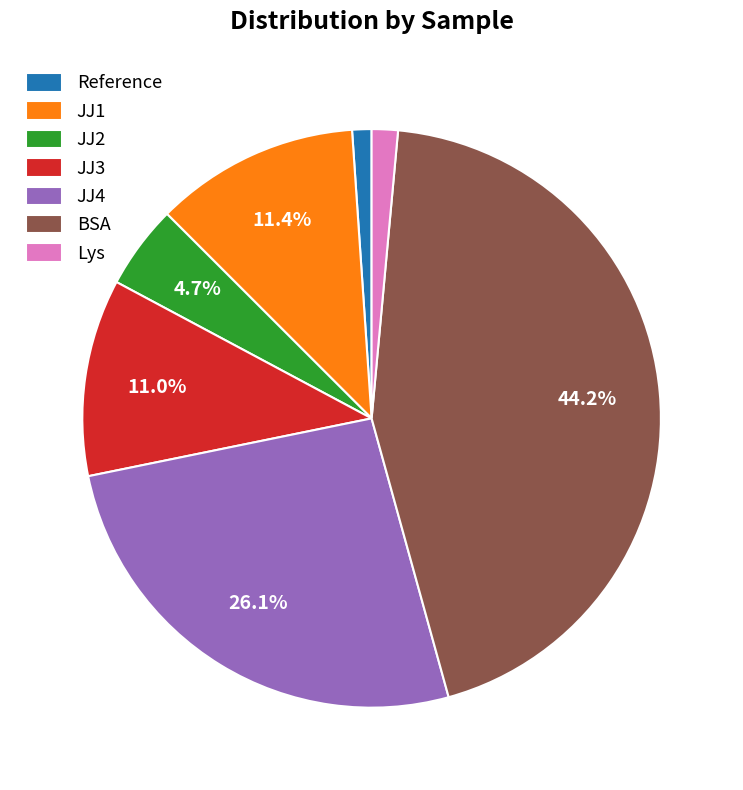

The JJ3 slice represents 11% of the pie. True or false?

True